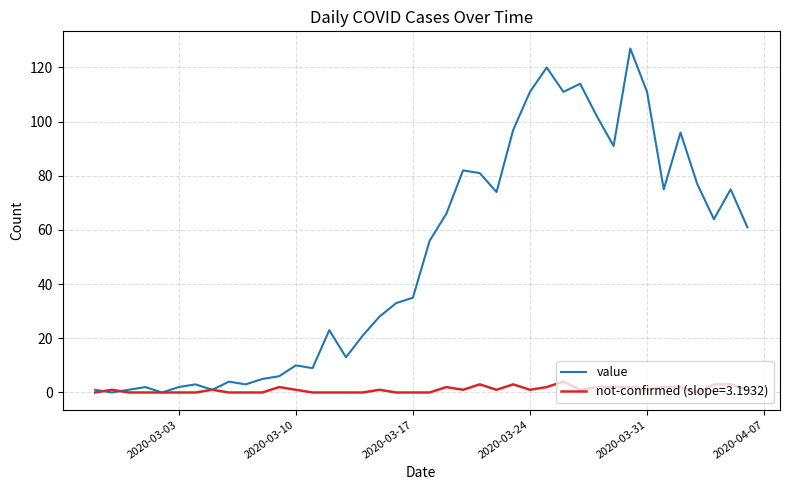

Which series has the largest range (max minus min)?

value